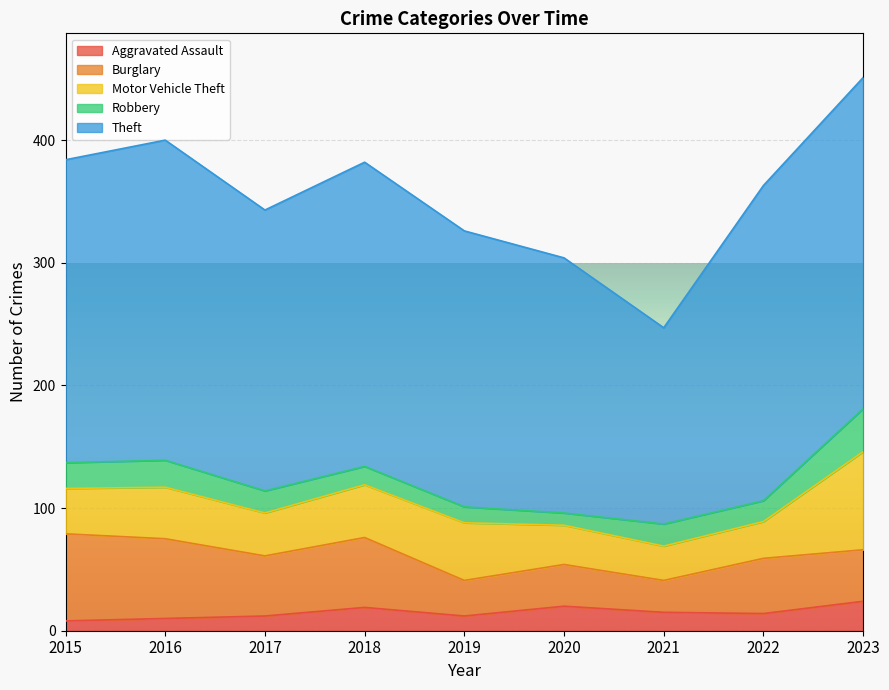

Reading left to right, extract all data points from this chart.

Aggravated Assault: 8	10	12	19	12	20	15	14	24
Burglary: 71	65	49	57	29	34	26	45	42
Motor Vehicle Theft: 37	42	35	43	47	32	28	30	80
Robbery: 21	22	18	15	13	10	18	17	35
Theft: 247	261	229	248	225	208	160	257	270